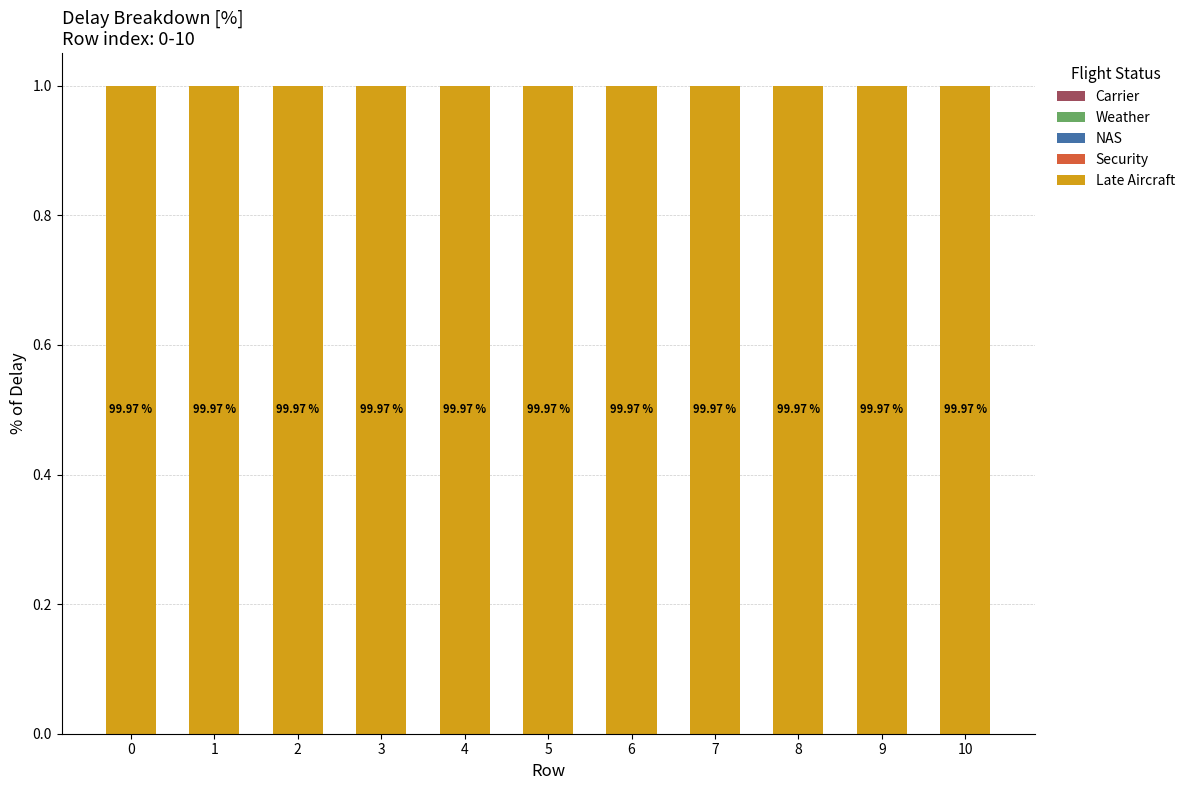

Does the chart contain stacked bars?

Yes